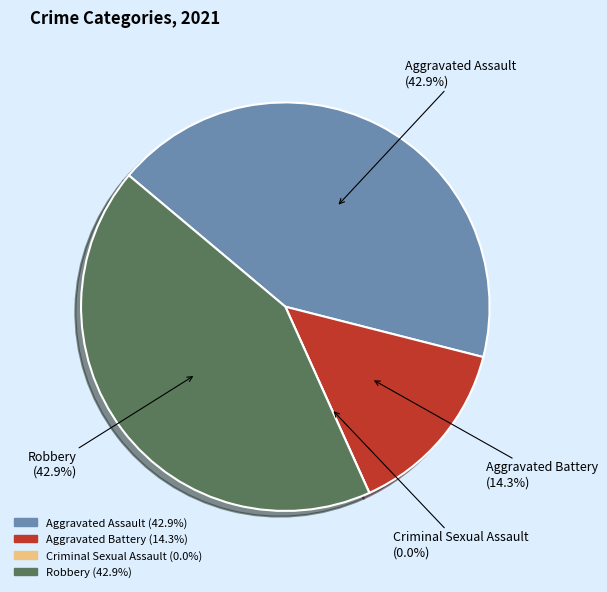

Rank the categories by value from highest to lowest.

Aggravated Assault, Robbery, Aggravated Battery, Criminal Sexual Assault